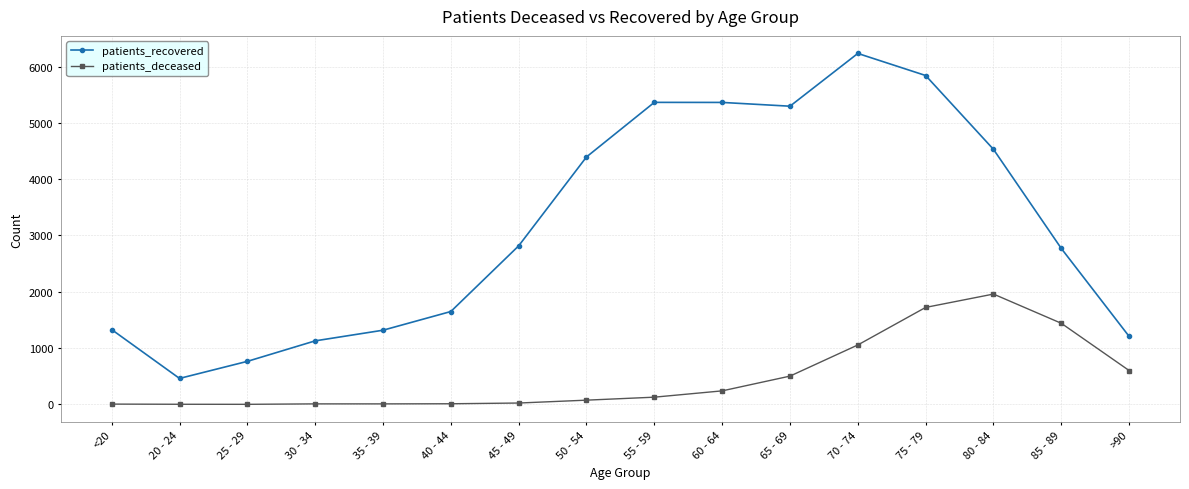

Between 75 - 79 and >90, which series saw the biggest shift?

patients_recovered